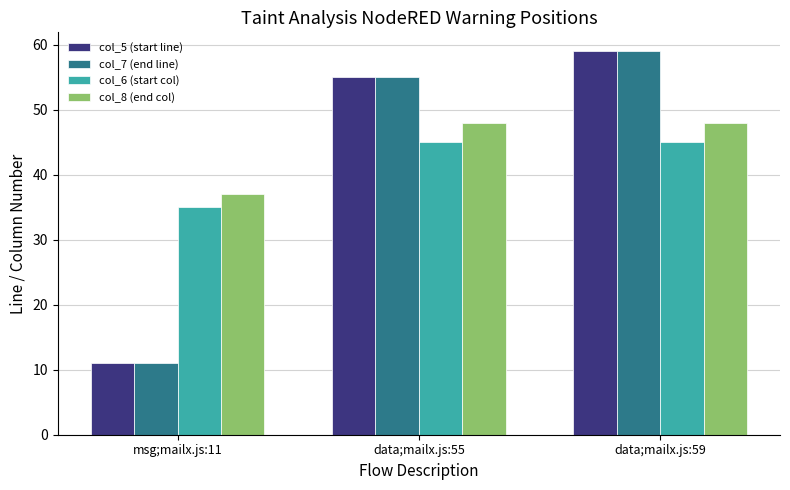

What are all the series names shown in the legend?

col_5 (start line), col_7 (end line), col_6 (start col), col_8 (end col)